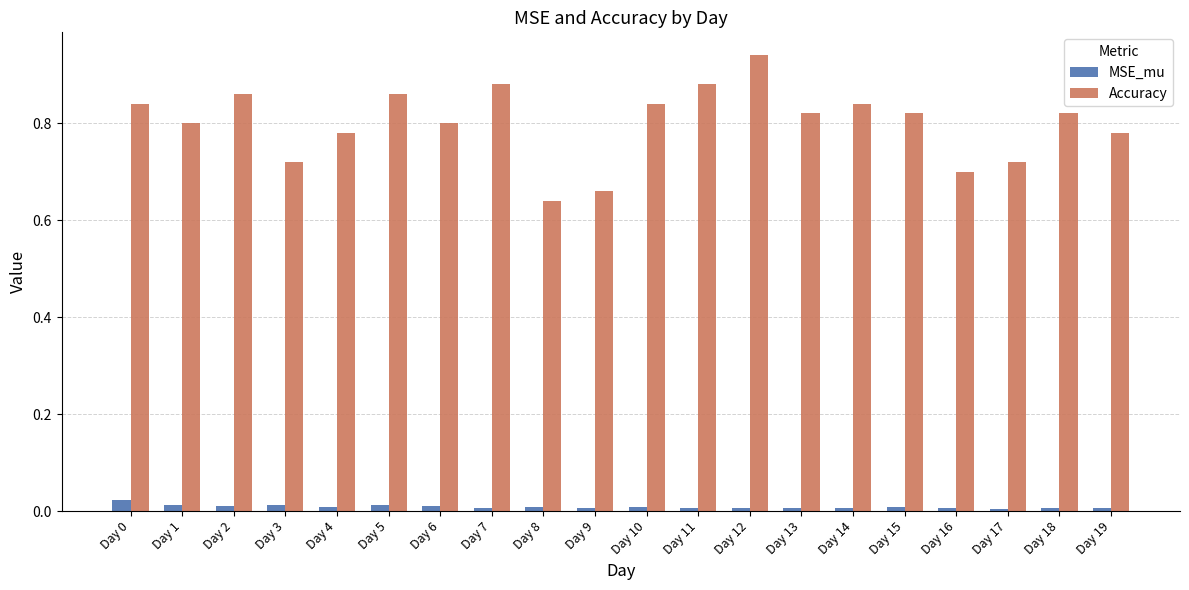

The value of Accuracy at Day 10 is 0.4. True or false?

False